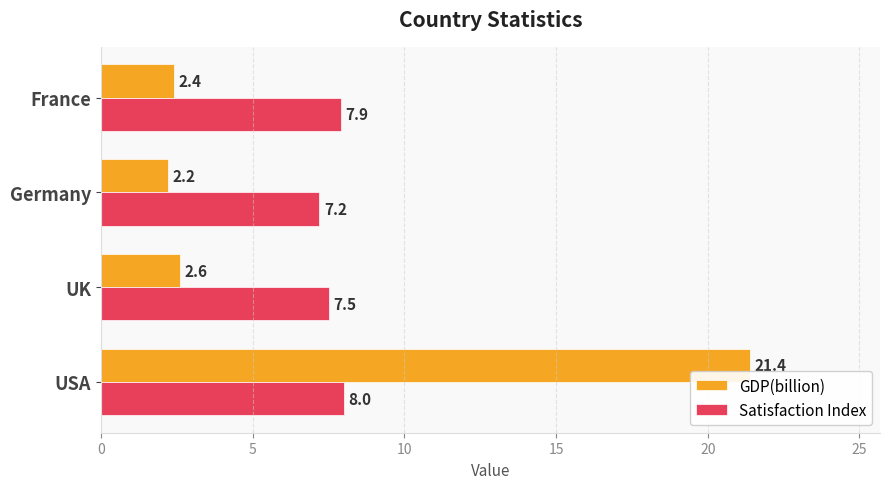

At which category is the sum across all series the highest?

USA